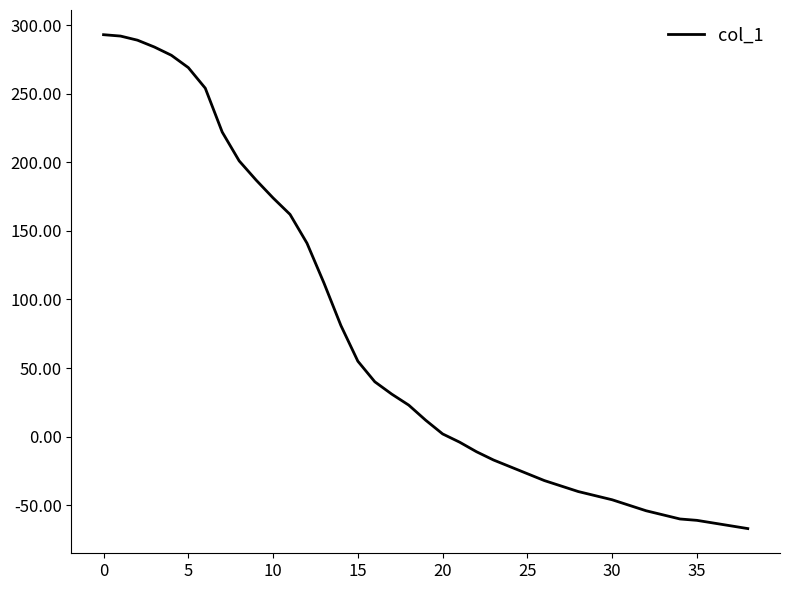

What is the difference between the second highest and minimum values?

359